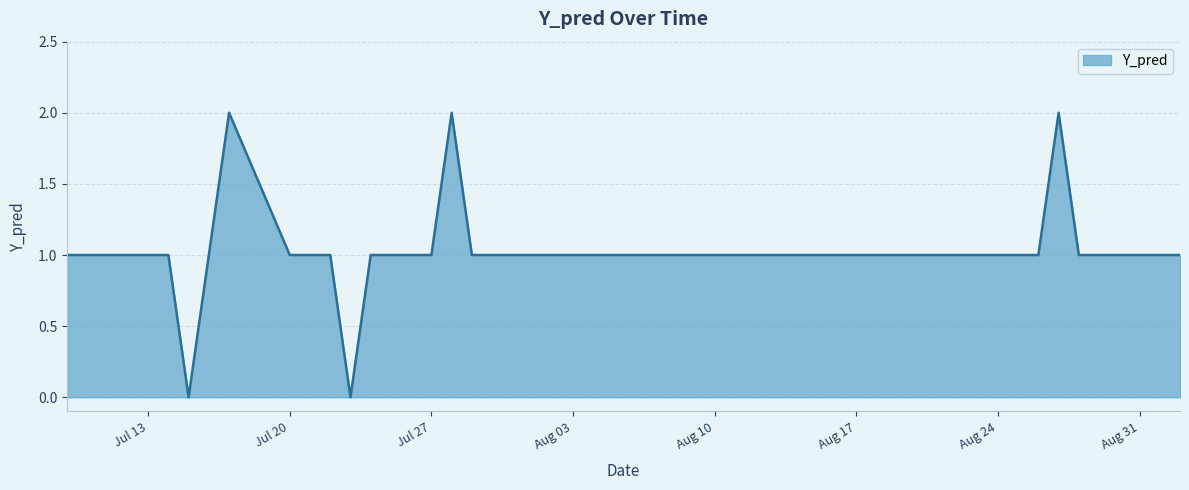

What is the difference between the maximum and minimum values?

2